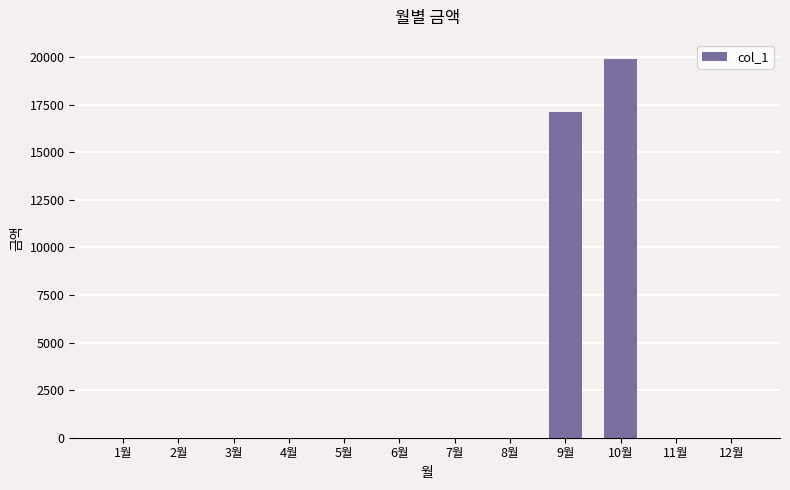

At which label is the value closest to 9960?

9월